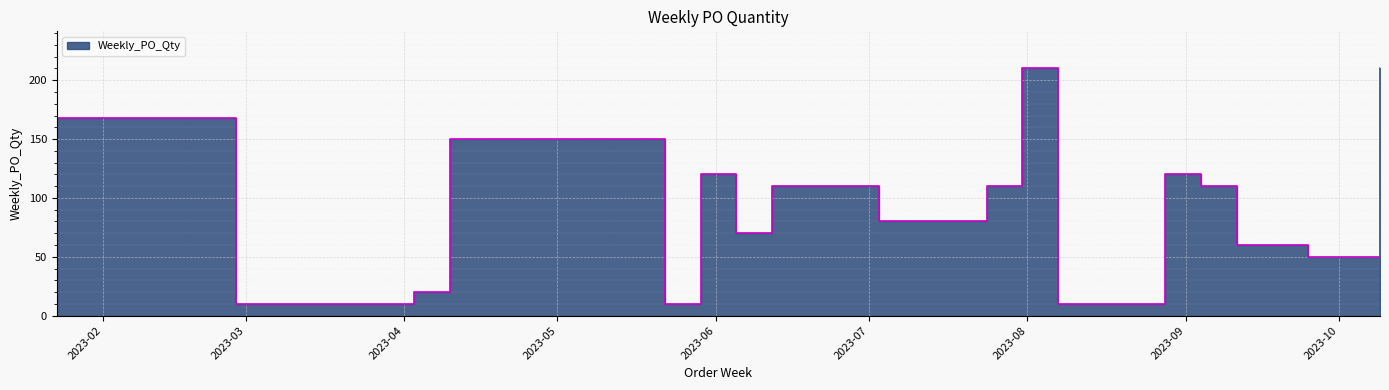

What is the sum of the values at 2023-03-13 and 2023-04-03?

30